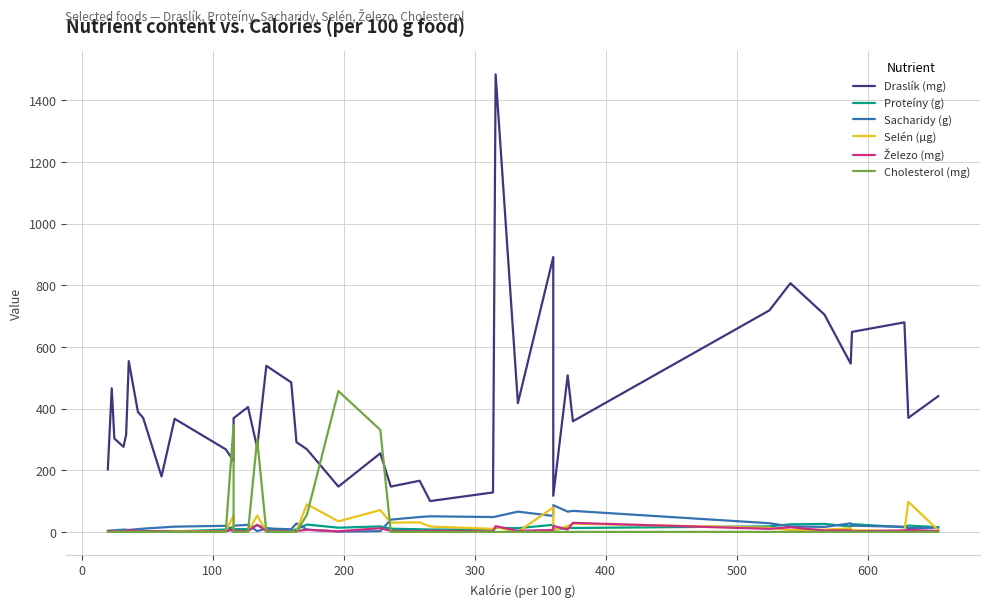

What is the value of the Draslík (mg) point at the 18th from the left?

291.0